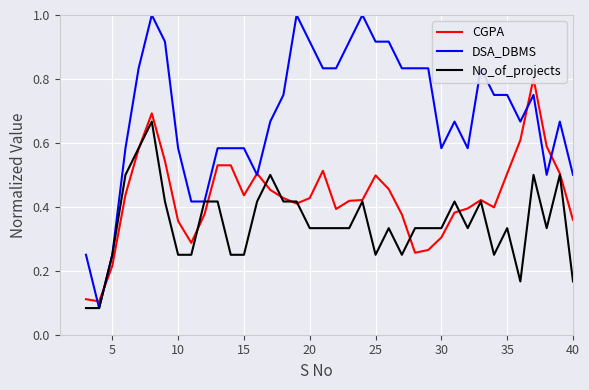

True or false: DSA_DBMS and No_of_projects cross at least once.

False